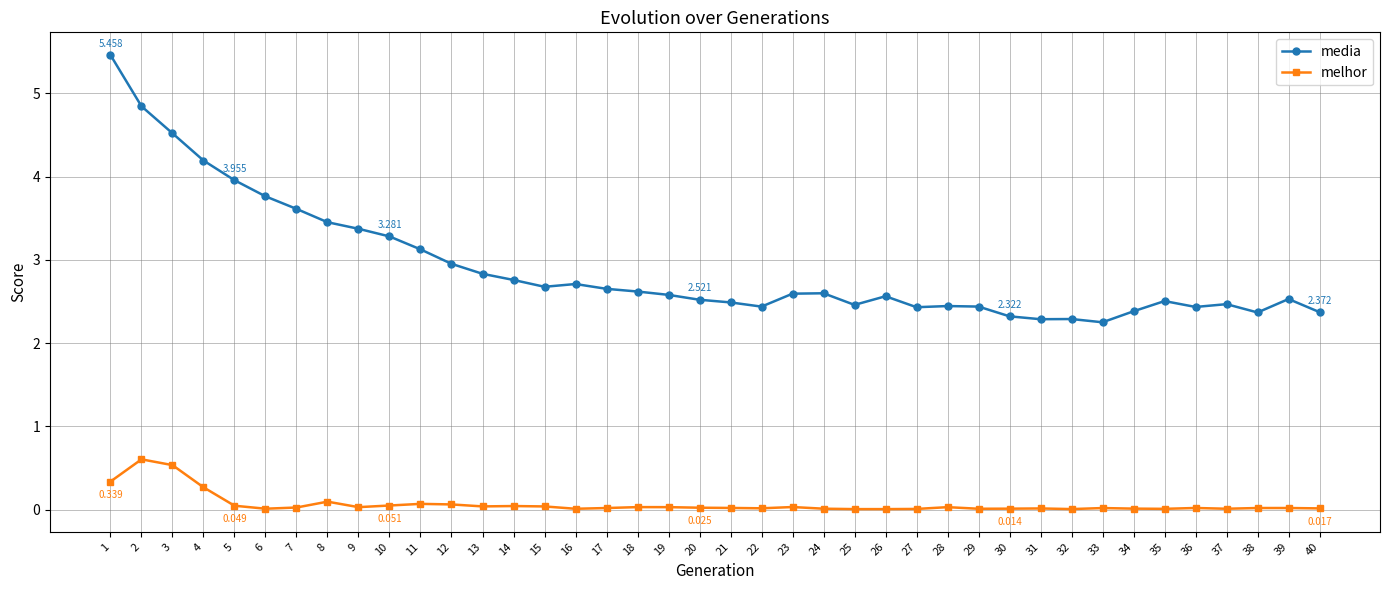

How many lines are shown in the chart?

2